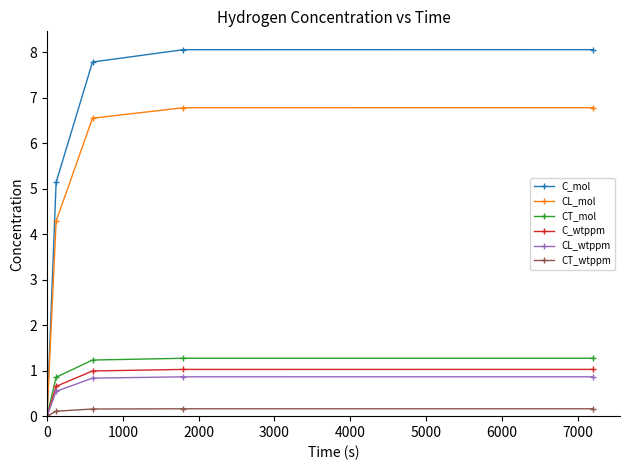

How many values in CL_mol are above zero?

4